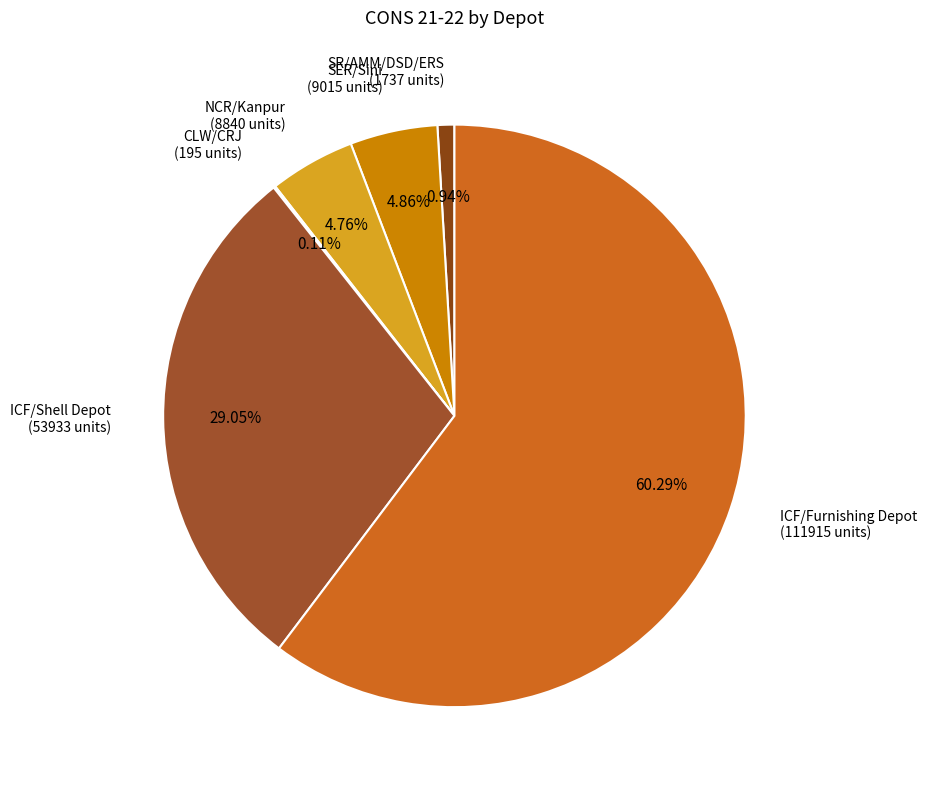

Does ICF/Furnishing Depot (111915 units) represent more than half of the total?

Yes